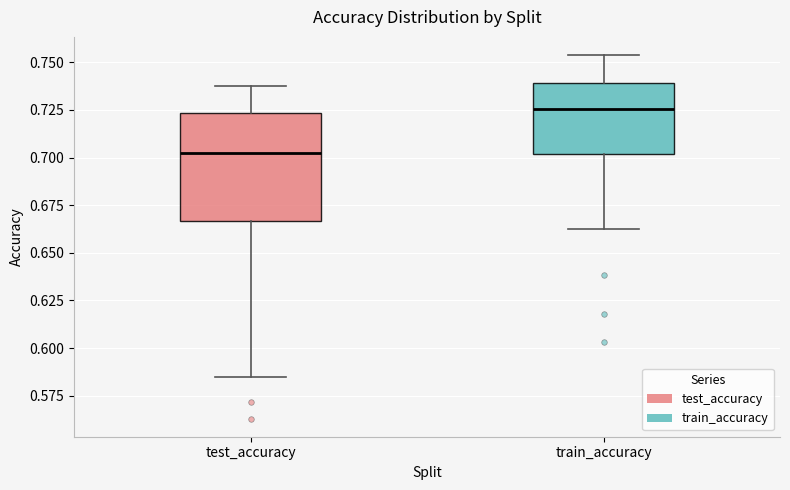

Which box is the tallest, from its lower edge to its upper edge?

test_accuracy